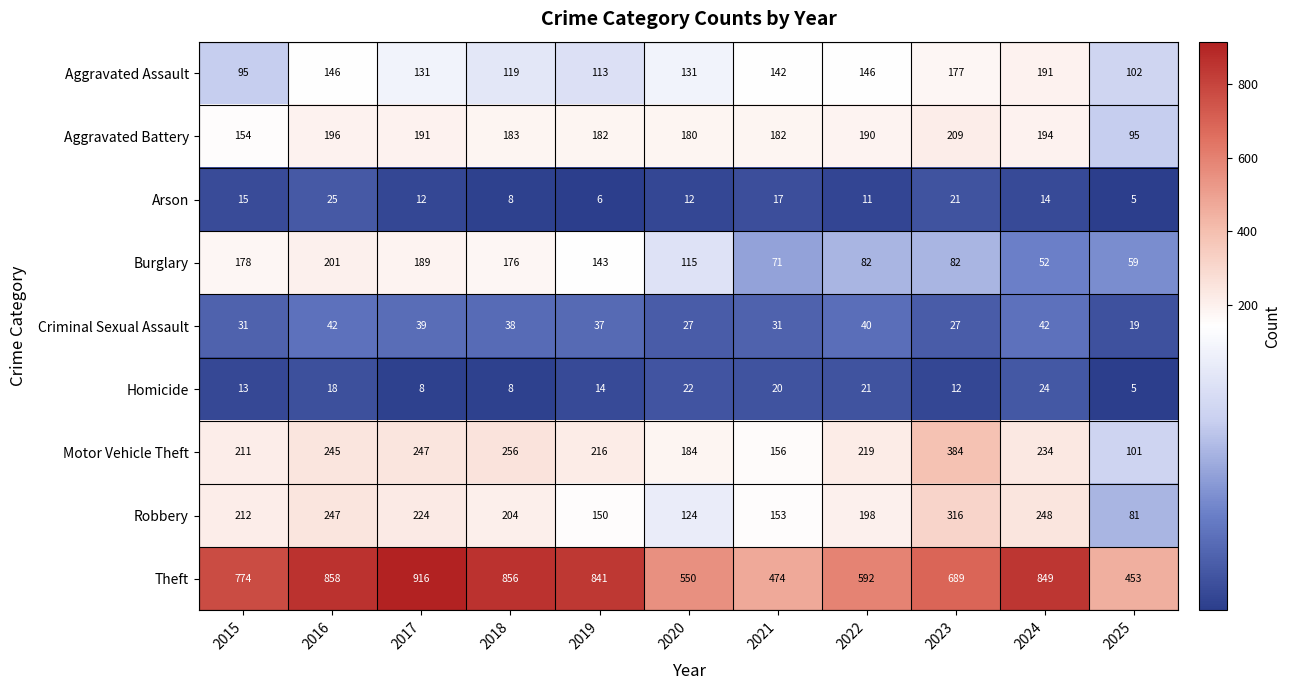

Which series has the largest range (max minus min)?

Theft